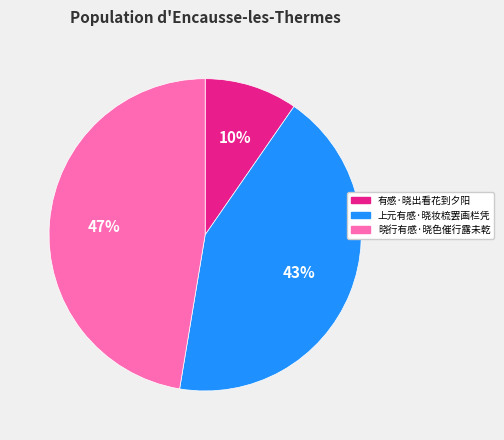

How many slices are in this pie chart?

3